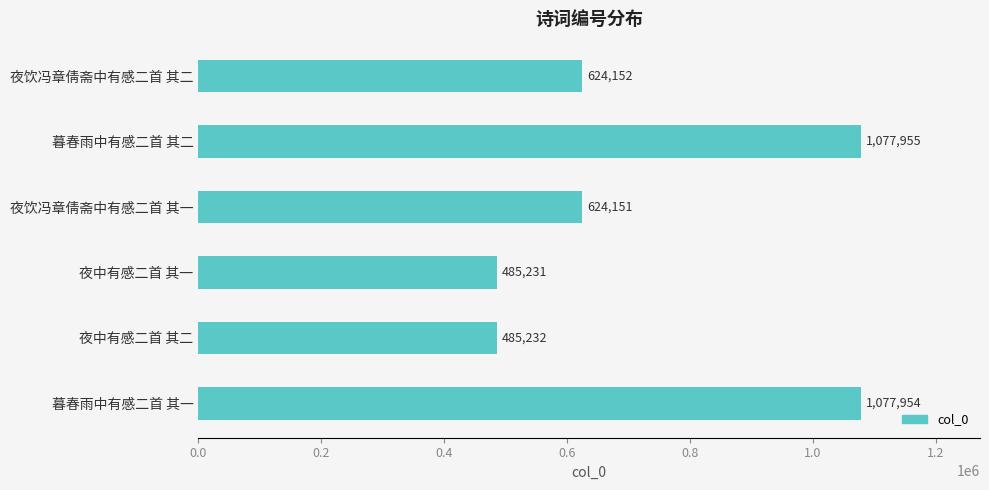

How many categories are shown in the chart?

6